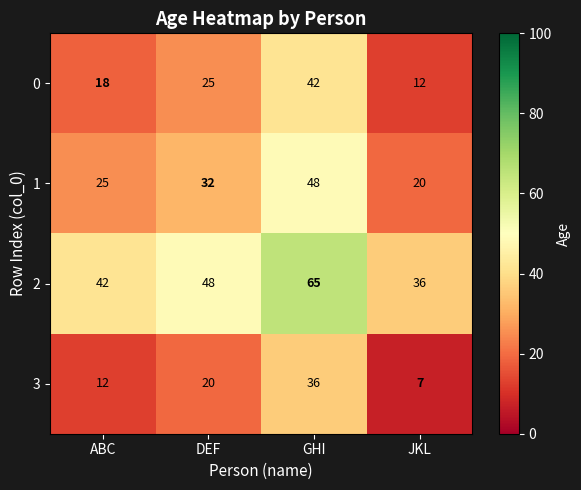

What is the difference between the highest and lowest values at ABC?

30